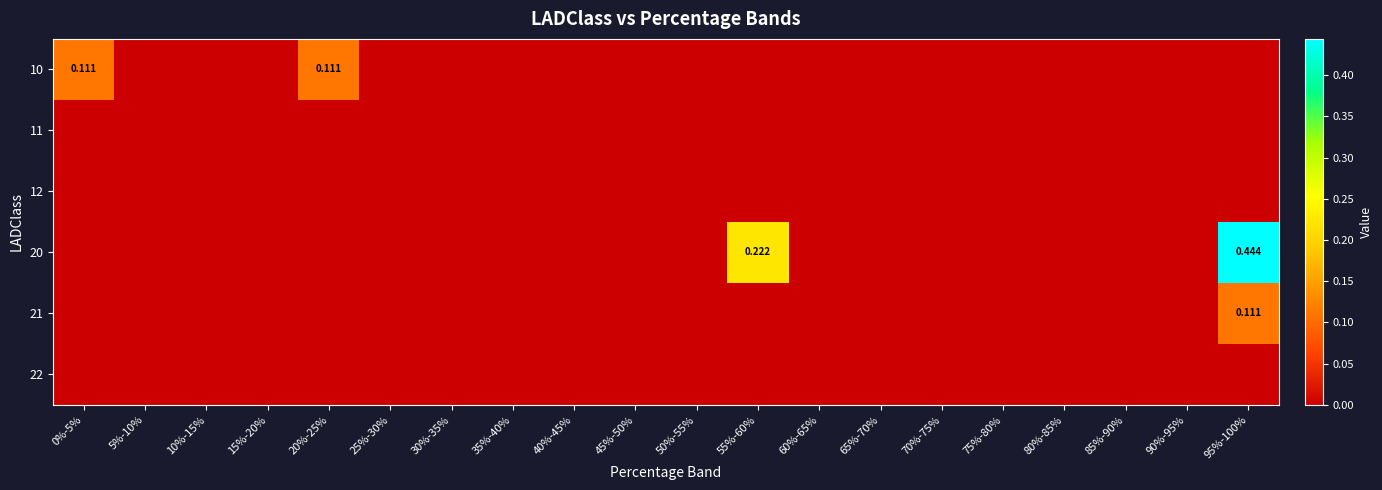

At which category is the sum across all series the highest?

95%-100%